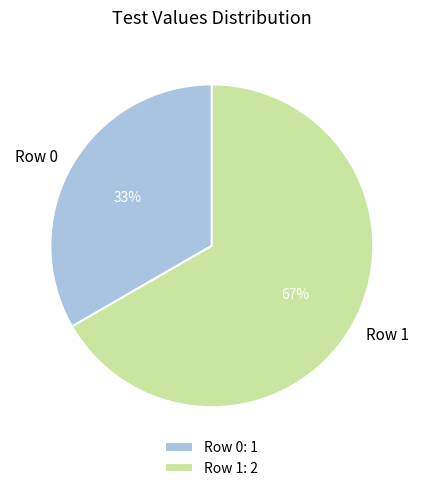

To the nearest percent, what is the combined percentage of Row 1 and Row 0?

100%